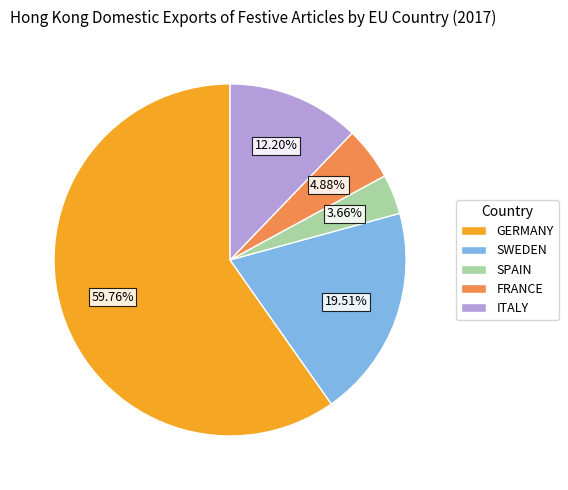

Count the number of slices in the pie.

5